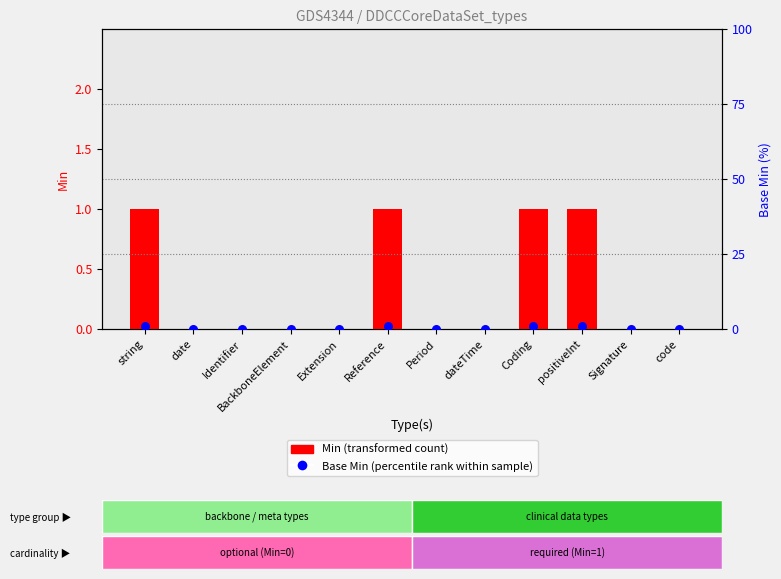

Which series has the largest total across all categories?

Min (transformed count)